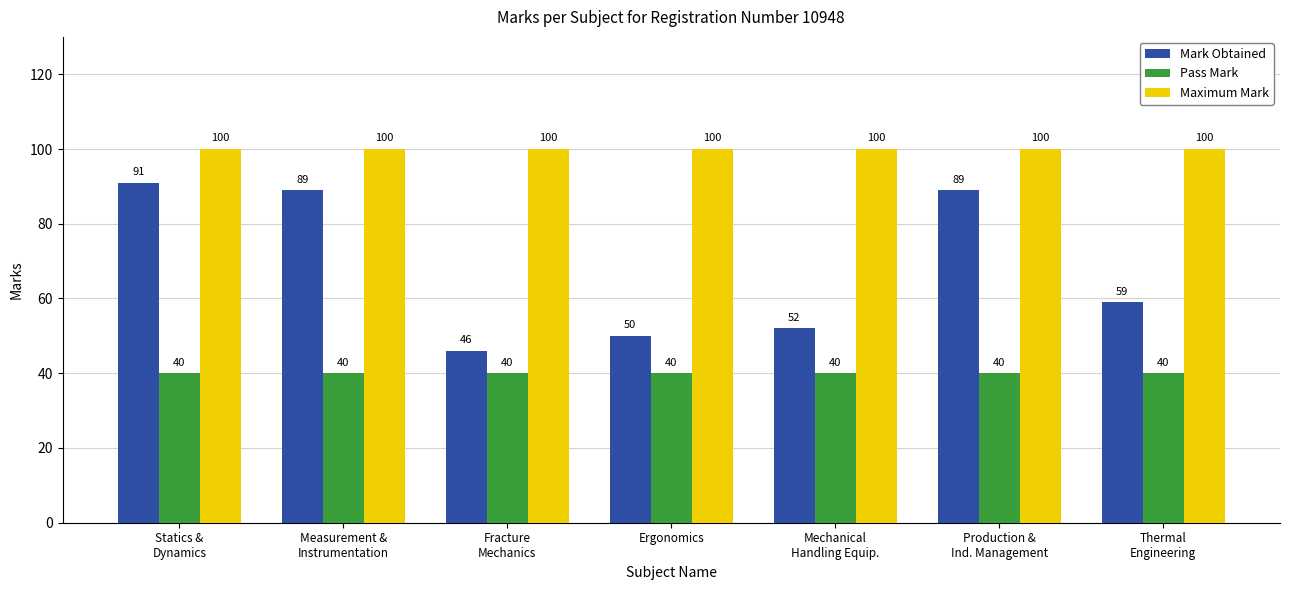

Which series has the widest spread of values?

Mark Obtained